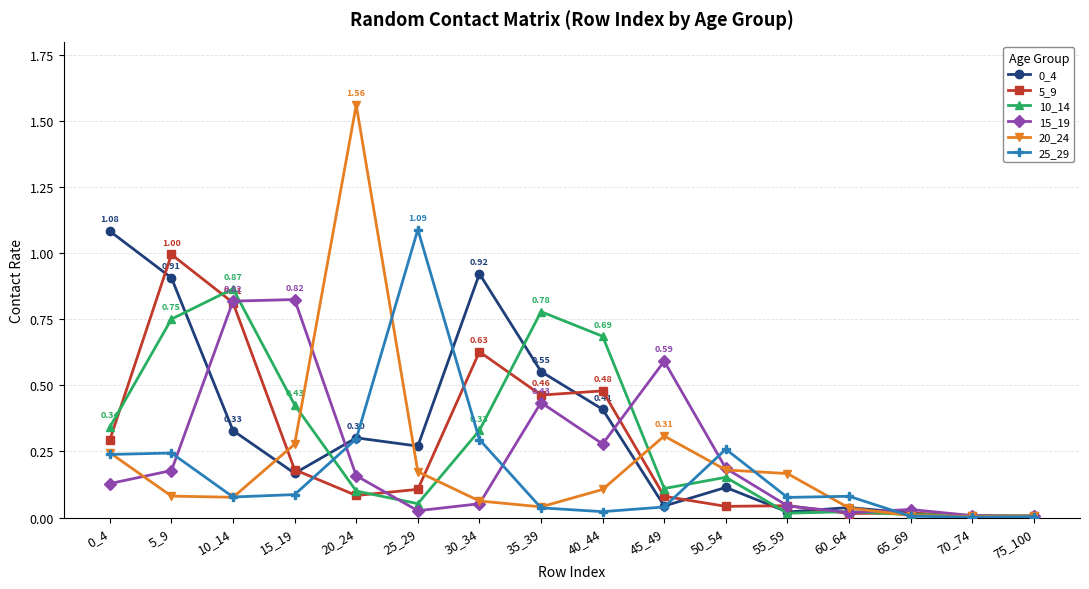

What is the total value across all series at 20_24?

2.5